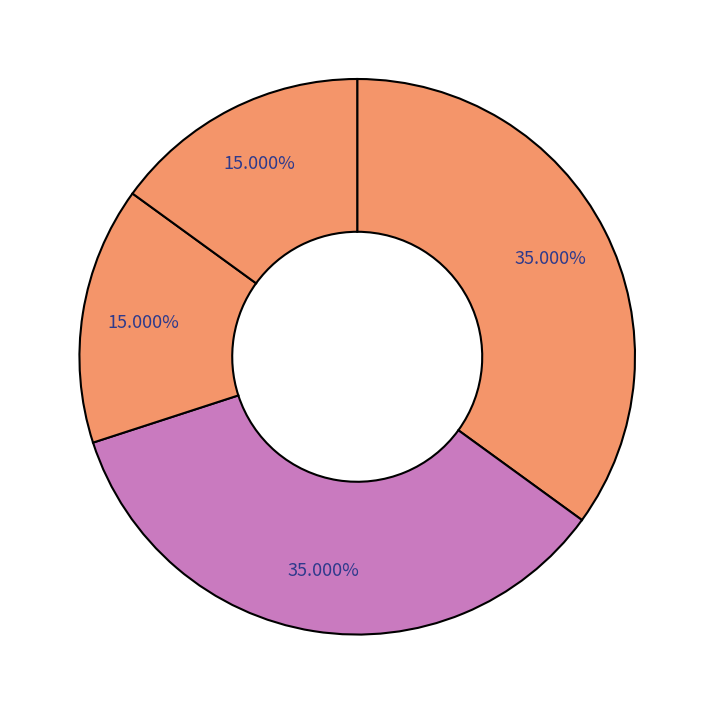

Count the number of slices in the pie.

4